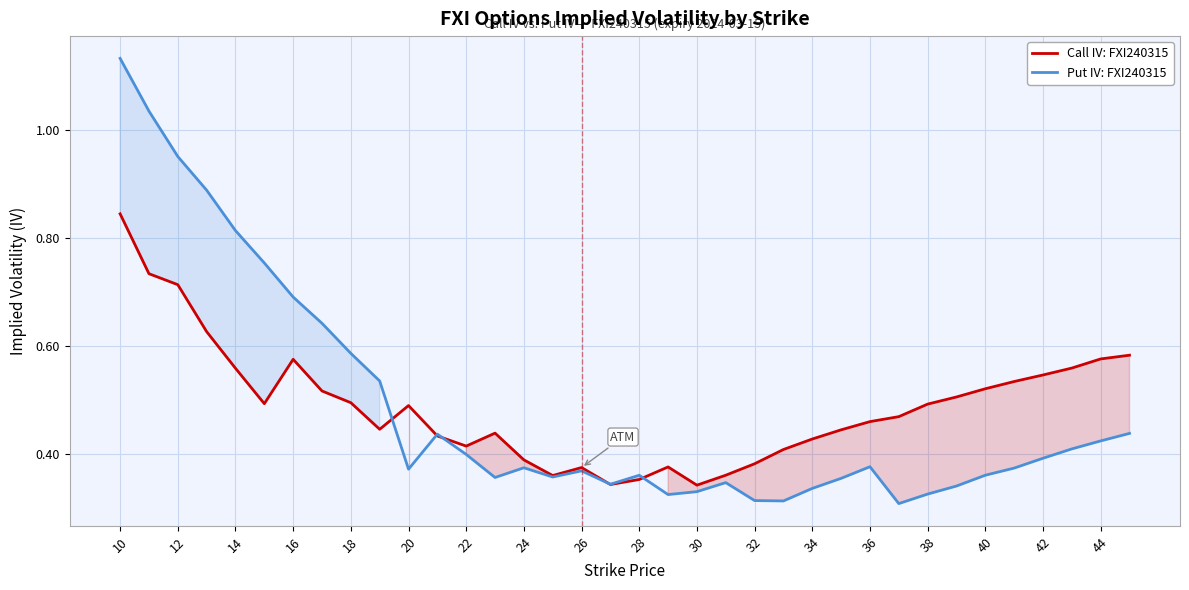

How many interior local valleys does the Put IV: FXI240315 series have?

7